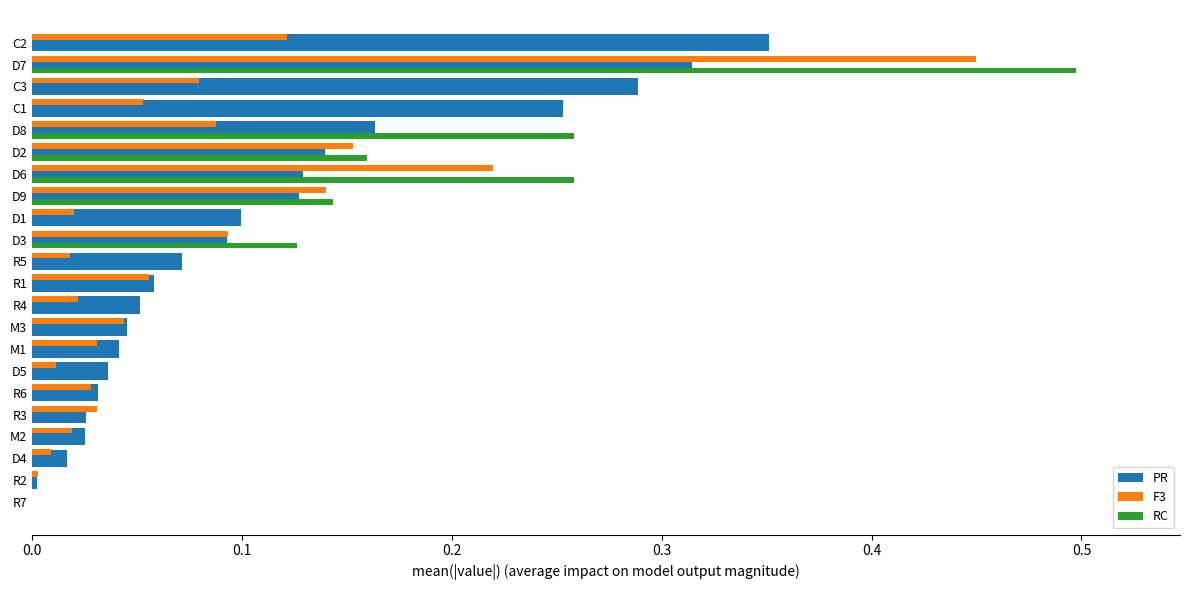

The F3 series shows 0.8 at D7. True or false?

False